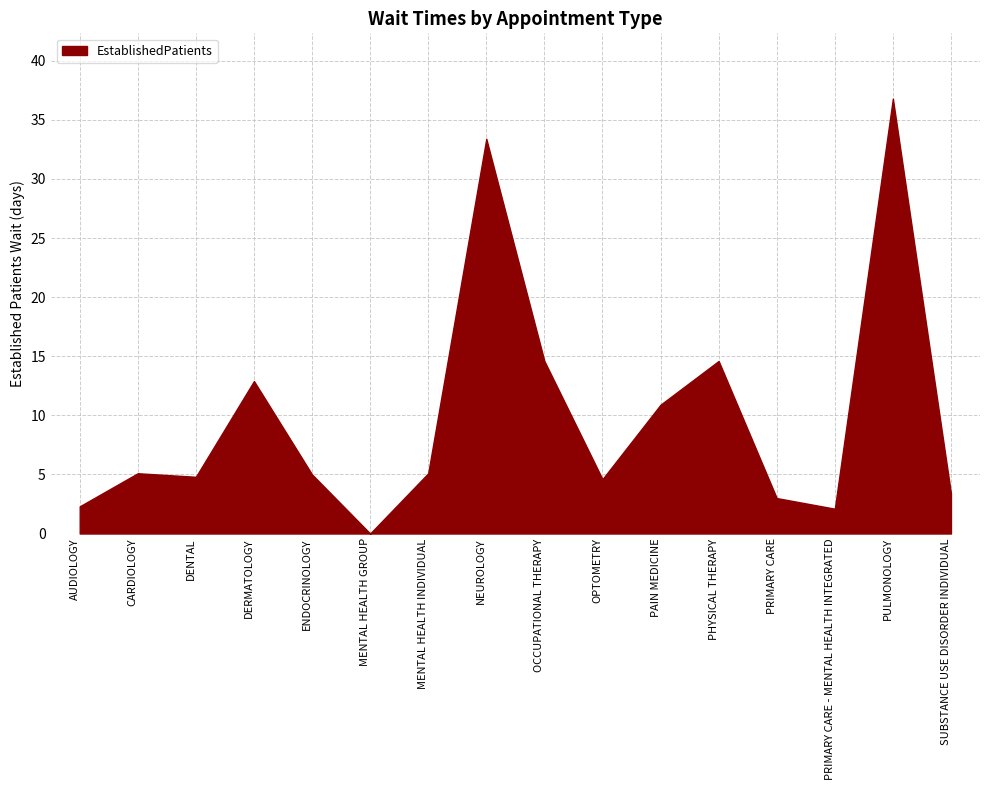

The chart shows a value of 48.6 at NEUROLOGY. True or false?

False